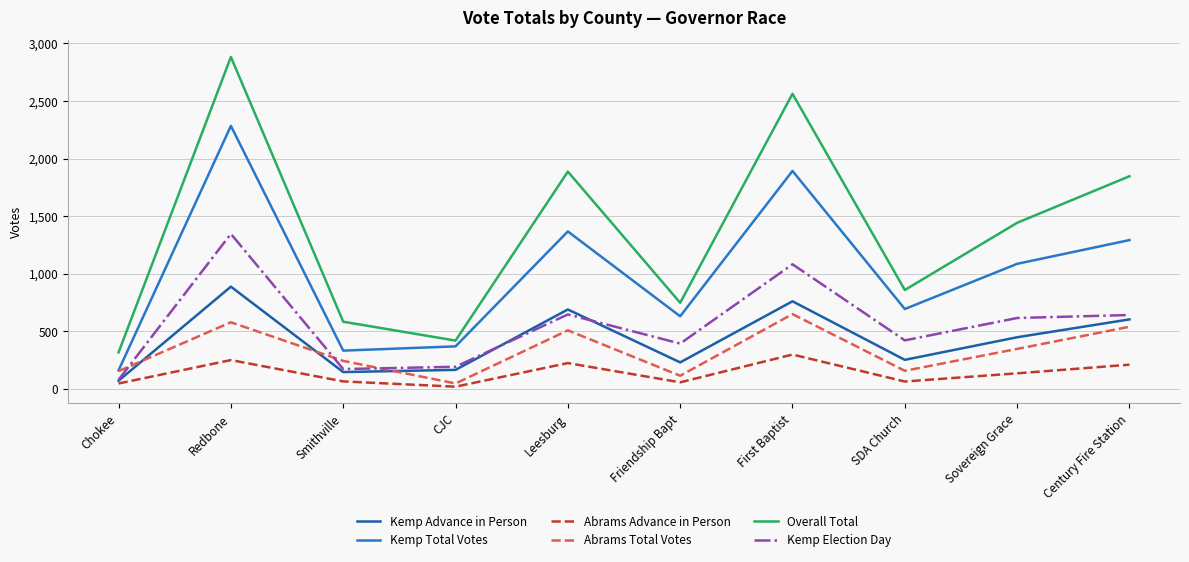

At which label does Abrams Total Votes reach its peak?

First Baptist